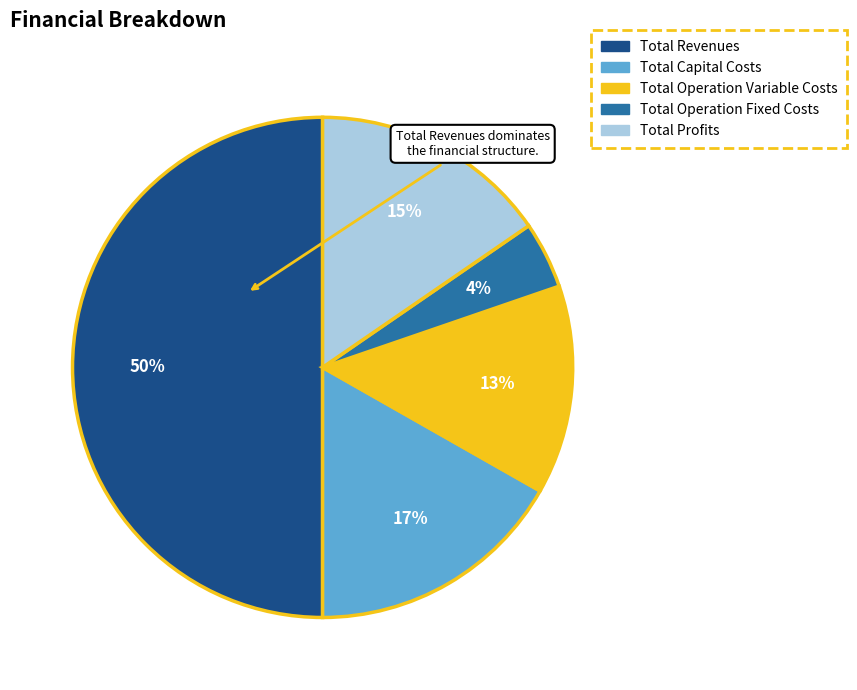

To the nearest percent, what is the difference between the Total Revenues and Total Capital Costs slice percentages?

33%